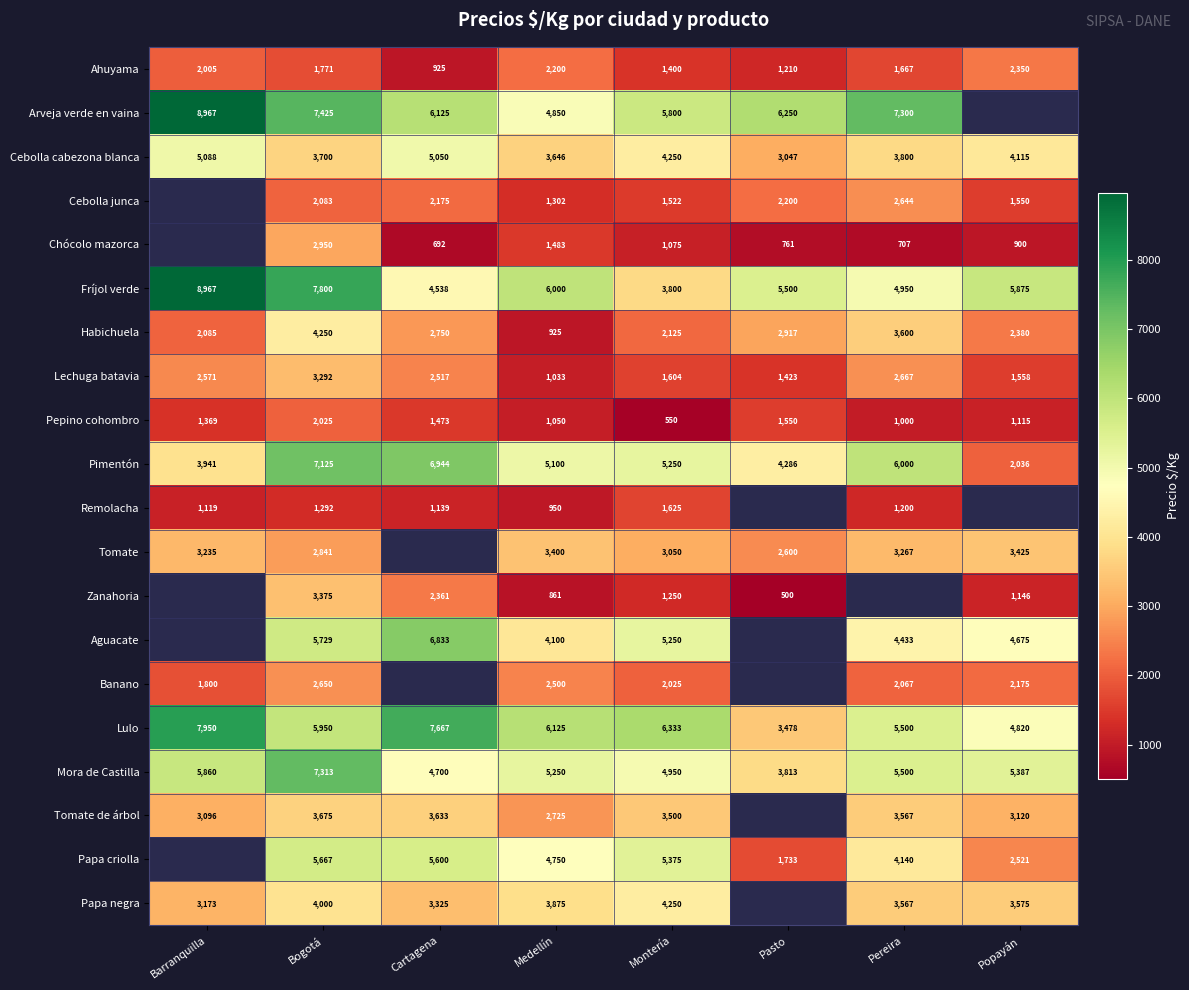

What is the smallest value displayed?

500.0